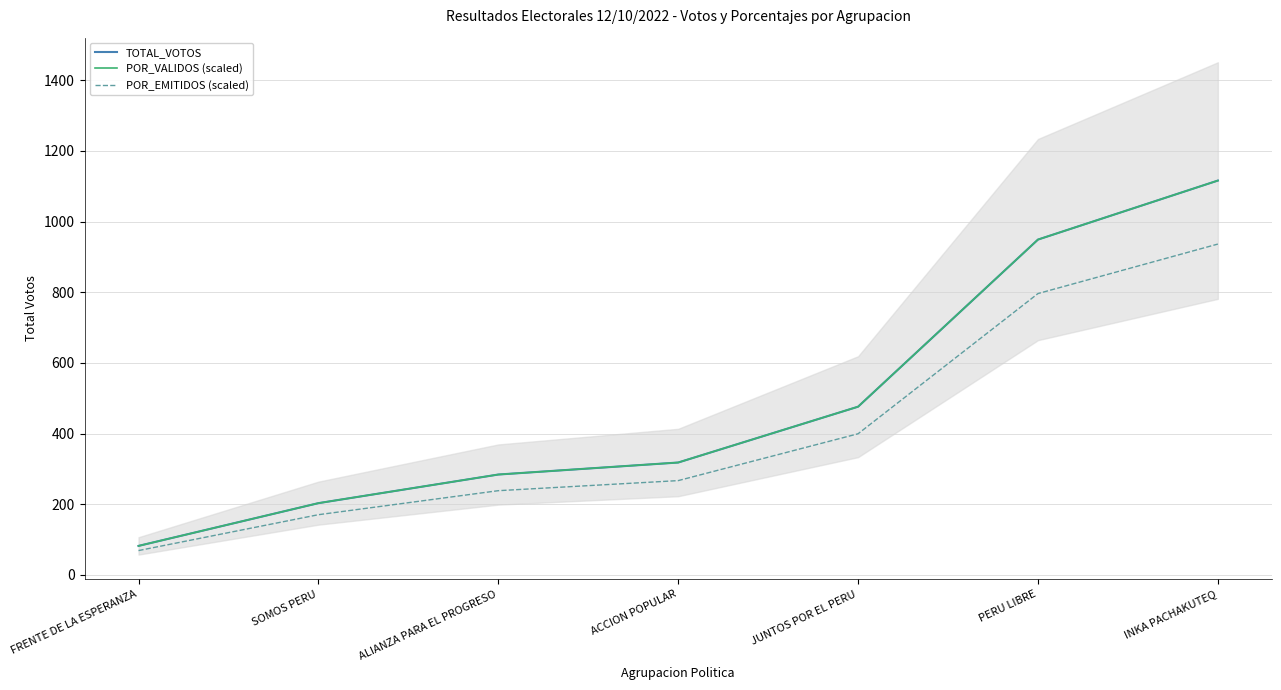

Which has a higher value, PERU LIBRE or ALIANZA PARA EL PROGRESO?

PERU LIBRE